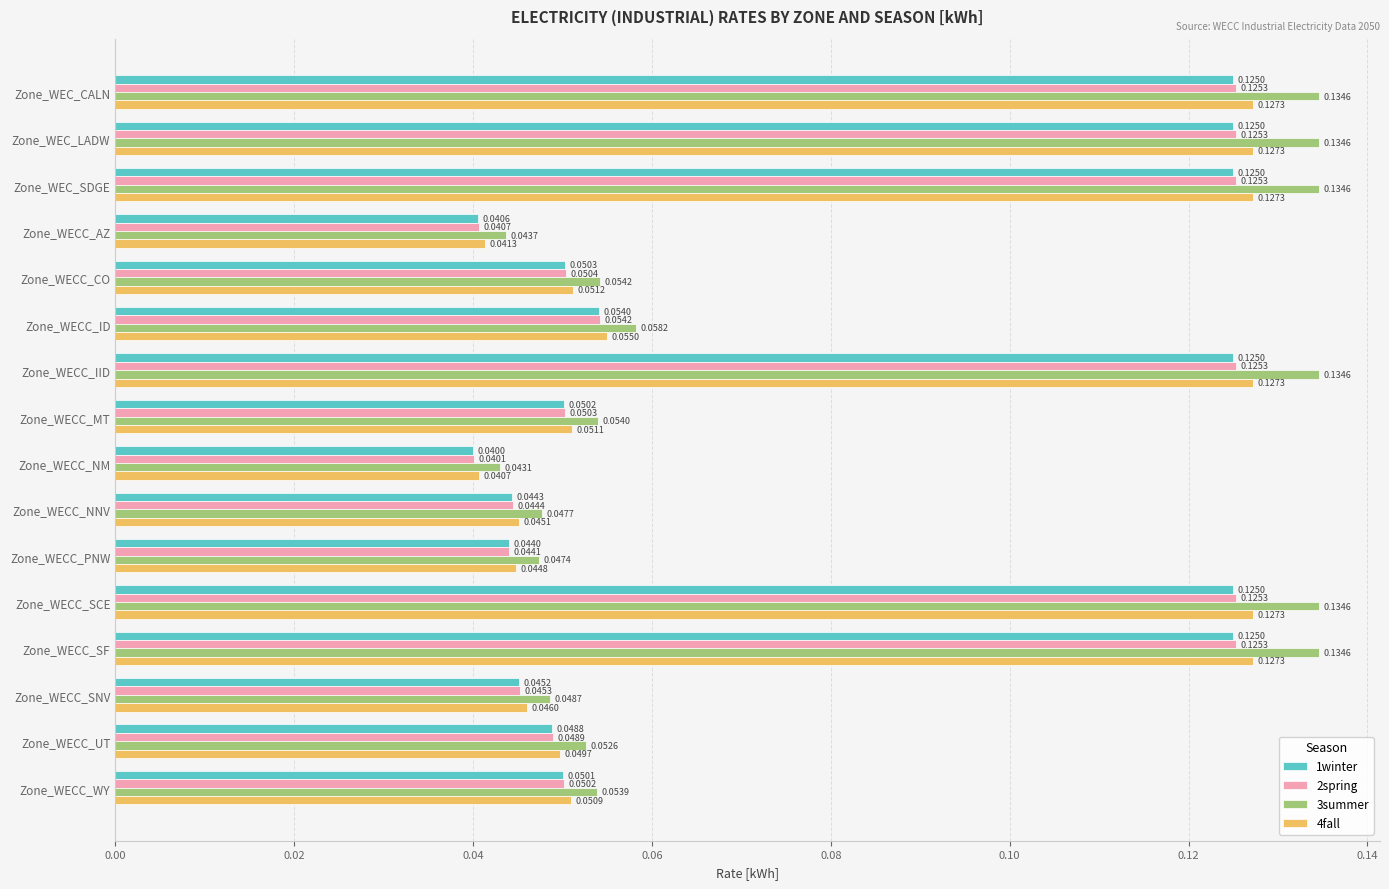

Which series has the largest total across all categories?

3summer